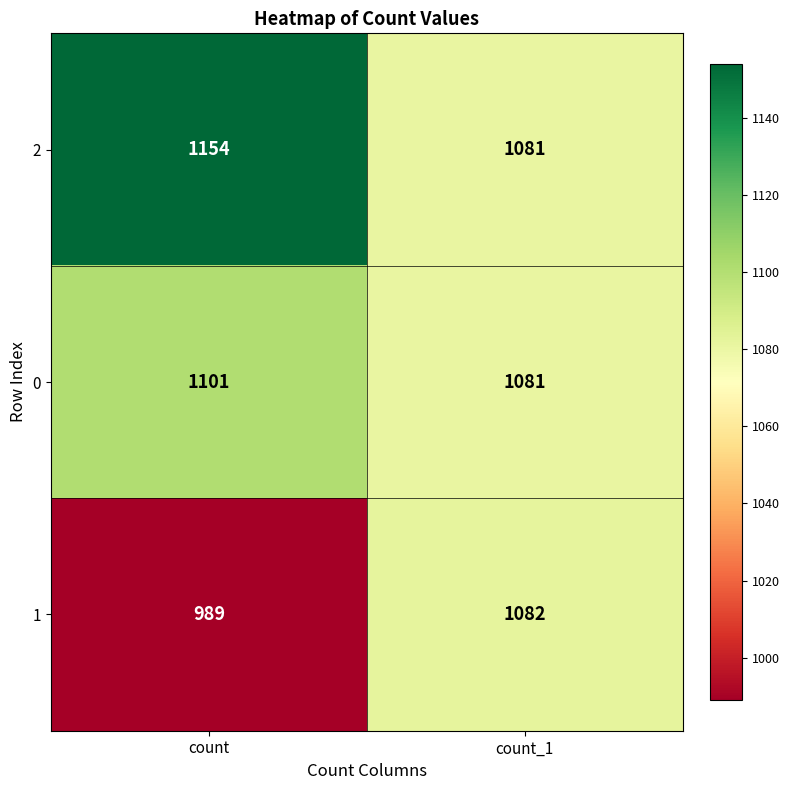

What is the difference between the 2 values at count_1 and count?

73